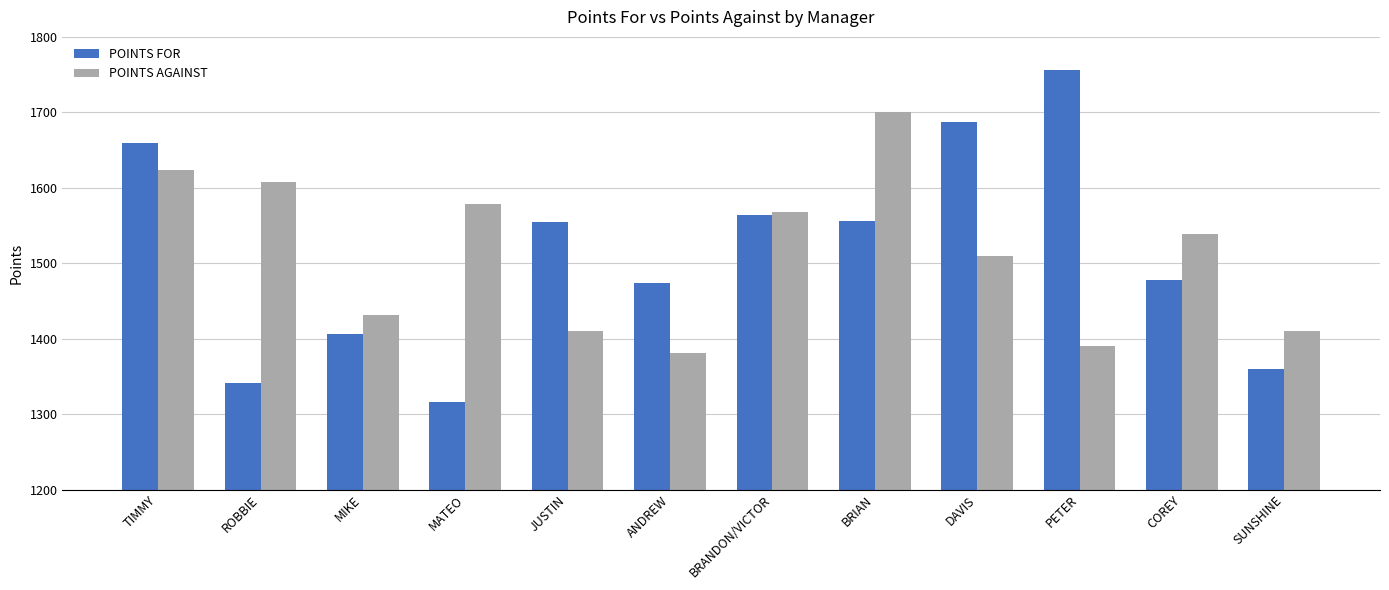

What is the maximum value for POINTS AGAINST?

1701.0